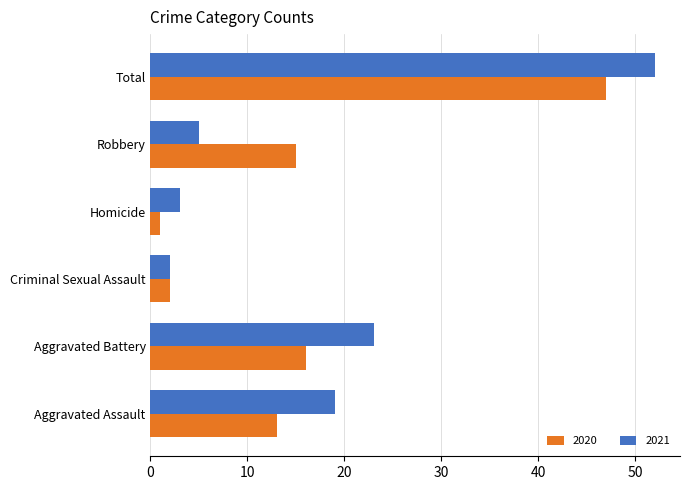

What is the sum of the 2020 values at Criminal Sexual Assault and Aggravated Battery?

18